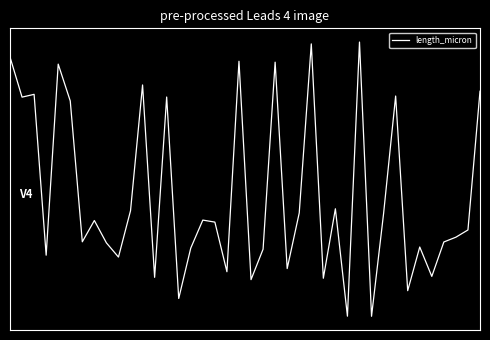

What is the difference between the second highest and second lowest values?

4.2